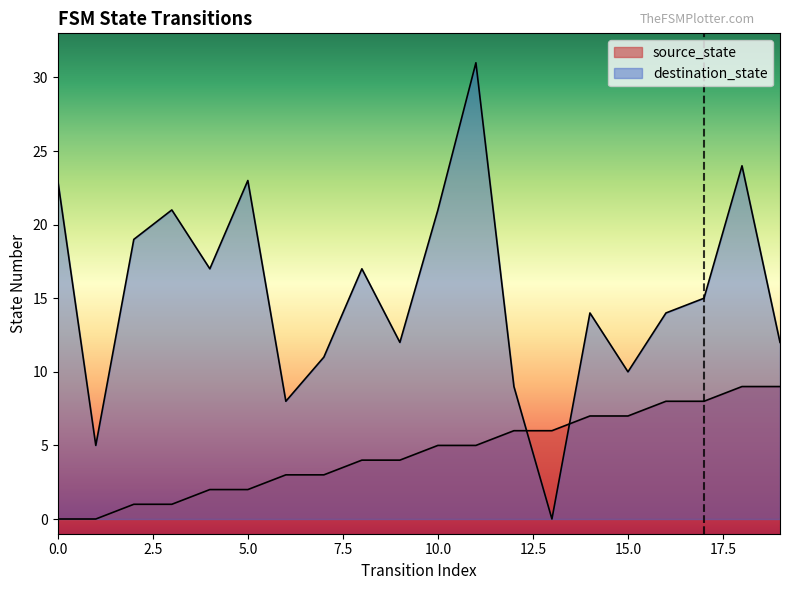

Reading left to right, list all the values displayed in this chart.

source_state: 0	0	1	1	2	2	3	3	4	4	5	5	6	6	7	7	8	8	9	9
destination_state: 23	5	19	21	17	23	8	11	17	12	21	31	9	0	14	10	14	15	24	12